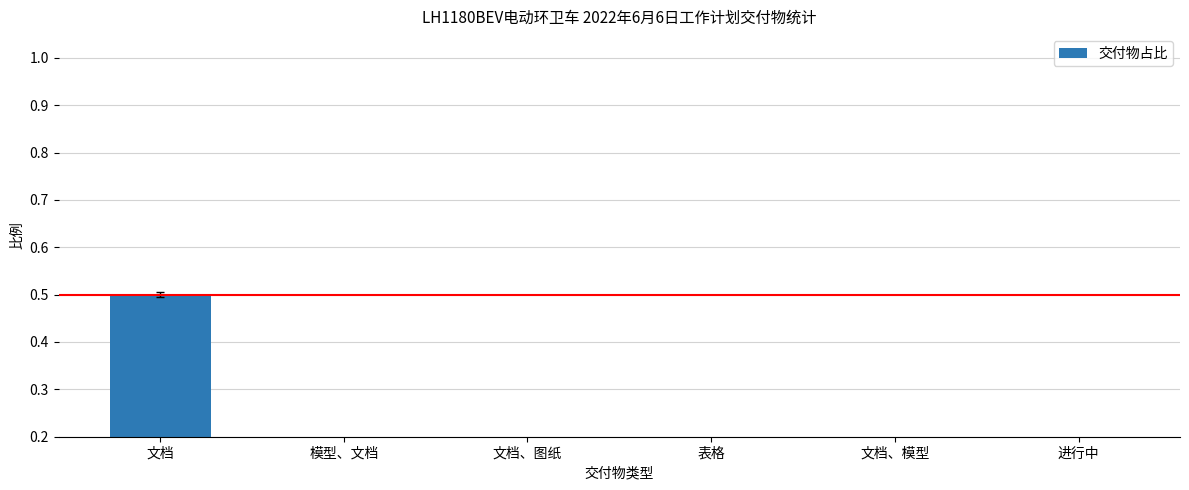

What position from the left is 文档、图纸?

3